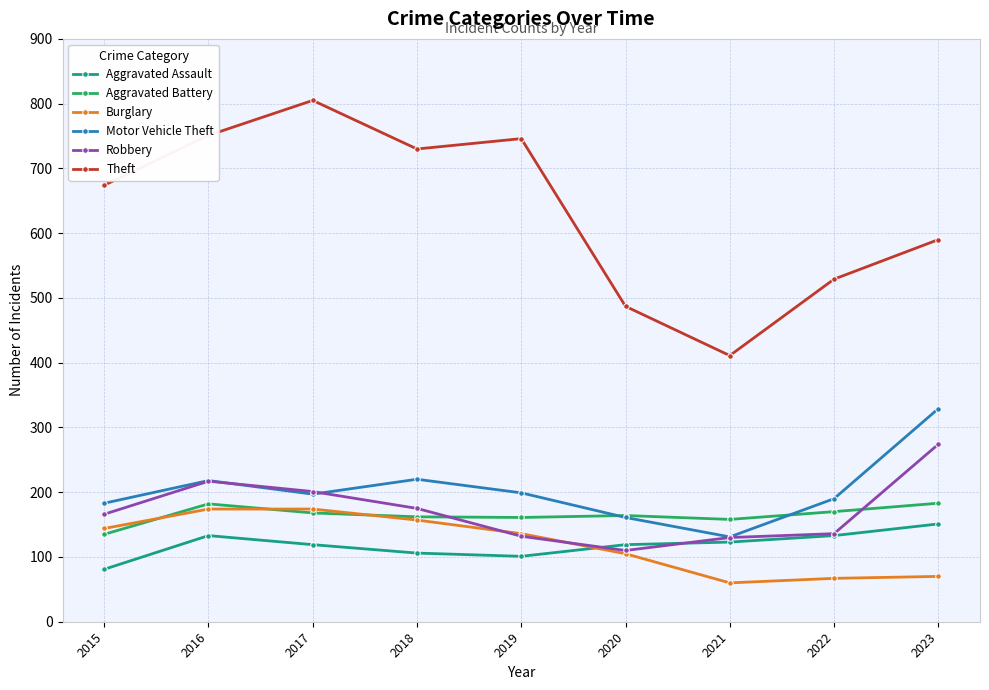

What is the total value across all series at 2015?

1383